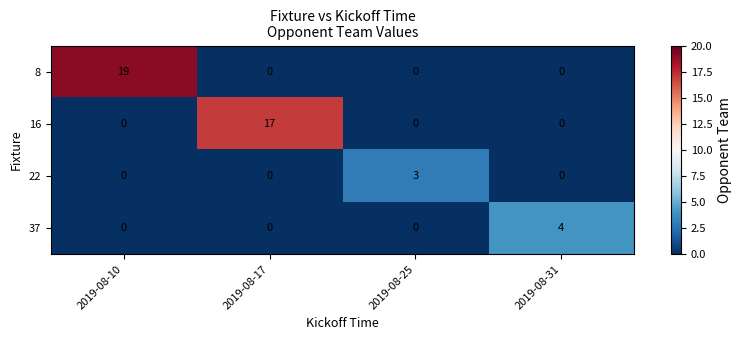

What is the greatest value displayed?

19